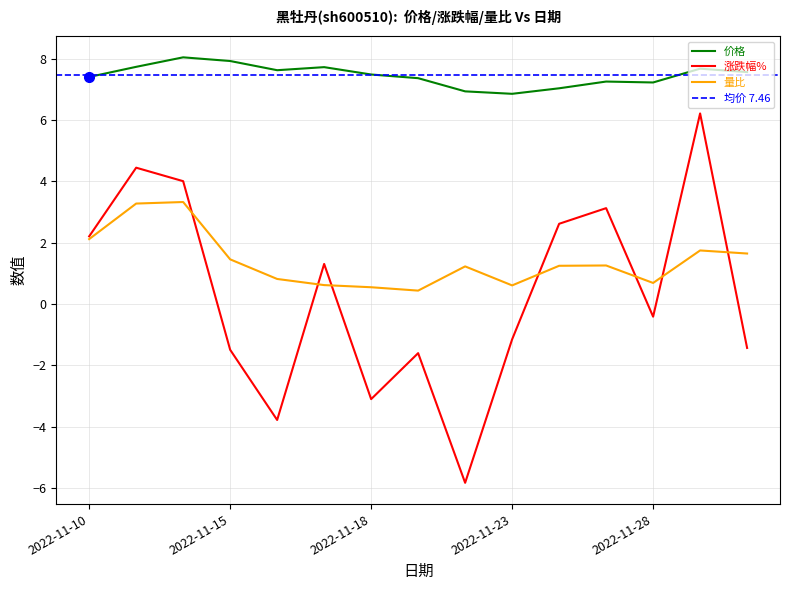

The 量比 series shows 3.3 at 2022-11-11. True or false?

True